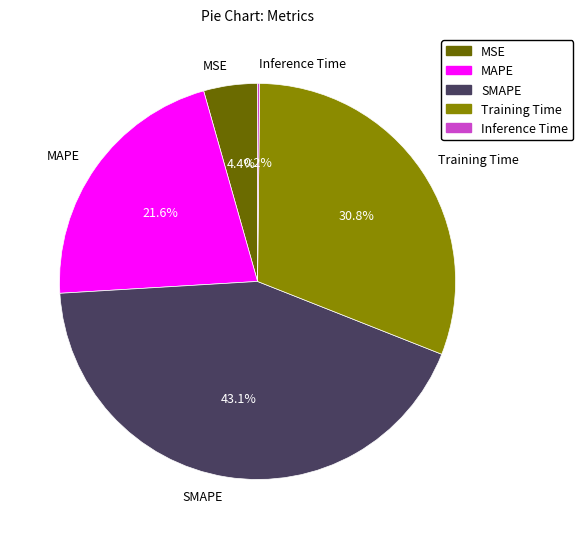

What percentage is the Training Time slice, to the nearest percent?

31%